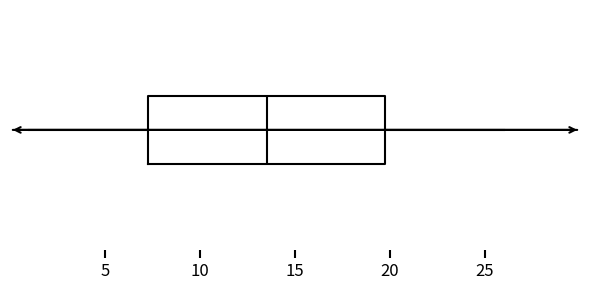

Read this box plot against the x-axis: the position of the median line, the range covered by the box, and the ends of both whiskers. The values are not printed on the chart, so give them approximately, as read against the axis.

median 13.5, box 7.5 to 20.0, whiskers 1.0 to 26.0